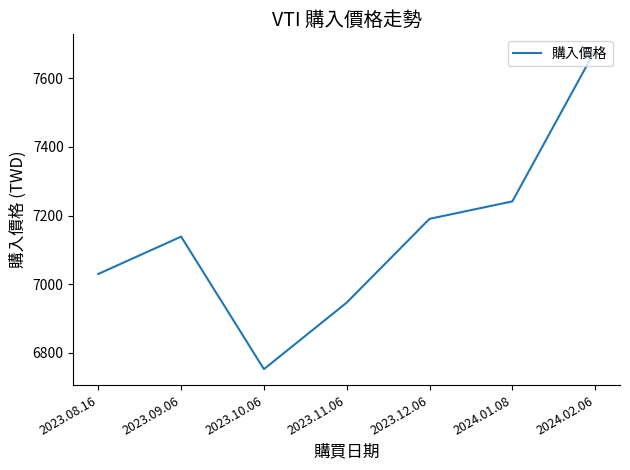

Does the chart display data point markers on the line(s)?

No